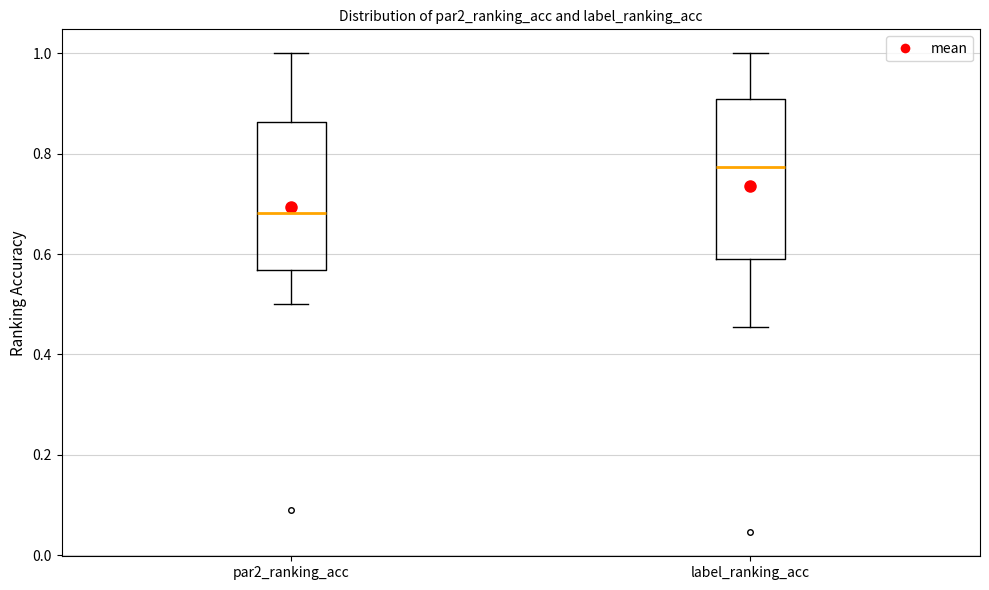

Reading left to right, transcribe this box plot: for each box, give where its median line is, the range the box spans, and where its two whiskers end, as read against the y-axis. The values are not printed on the chart, so give them approximately, as read against the axis.

par2_ranking_acc: median 0.68, box 0.56 to 0.86, whiskers 0.50 to 1.00
label_ranking_acc: median 0.78, box 0.60 to 0.90, whiskers 0.46 to 1.00